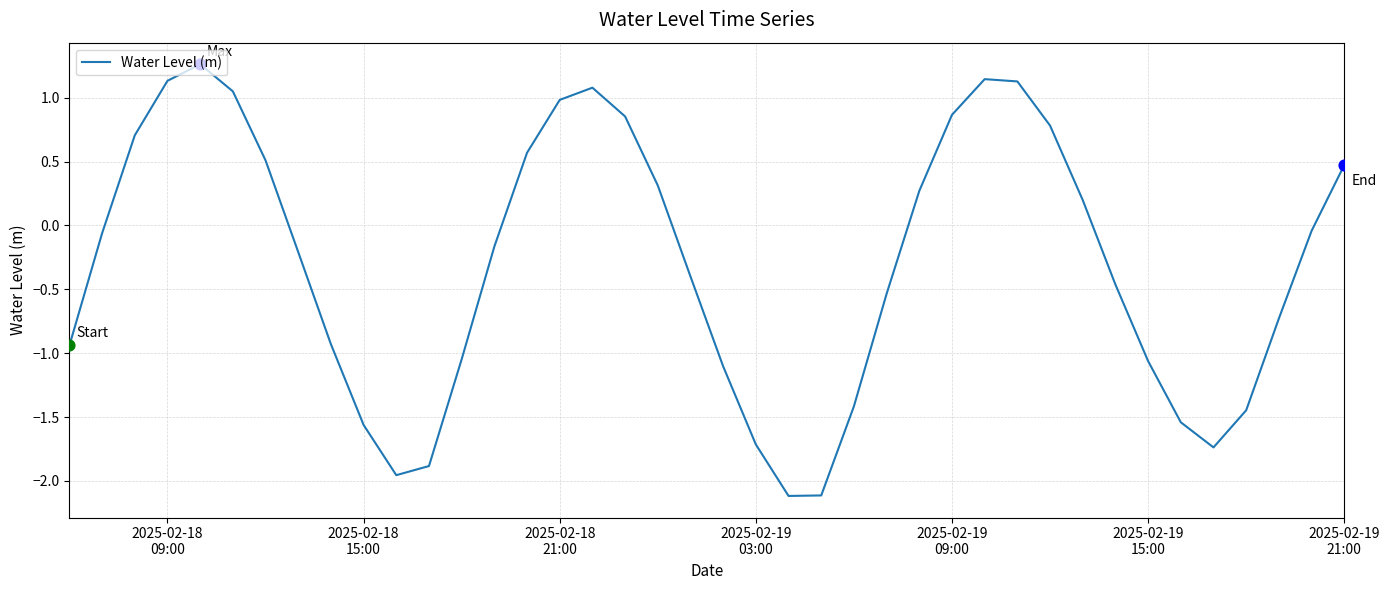

What is the difference between the maximum and minimum values?

3.4